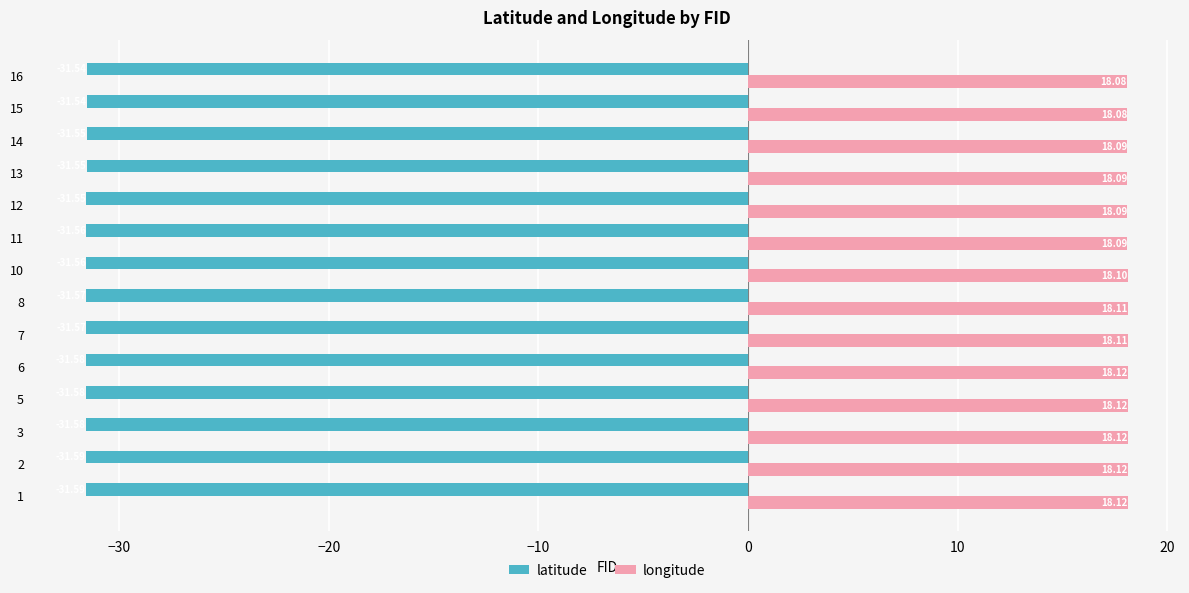

What is the average value of the latitude series?

-31.6